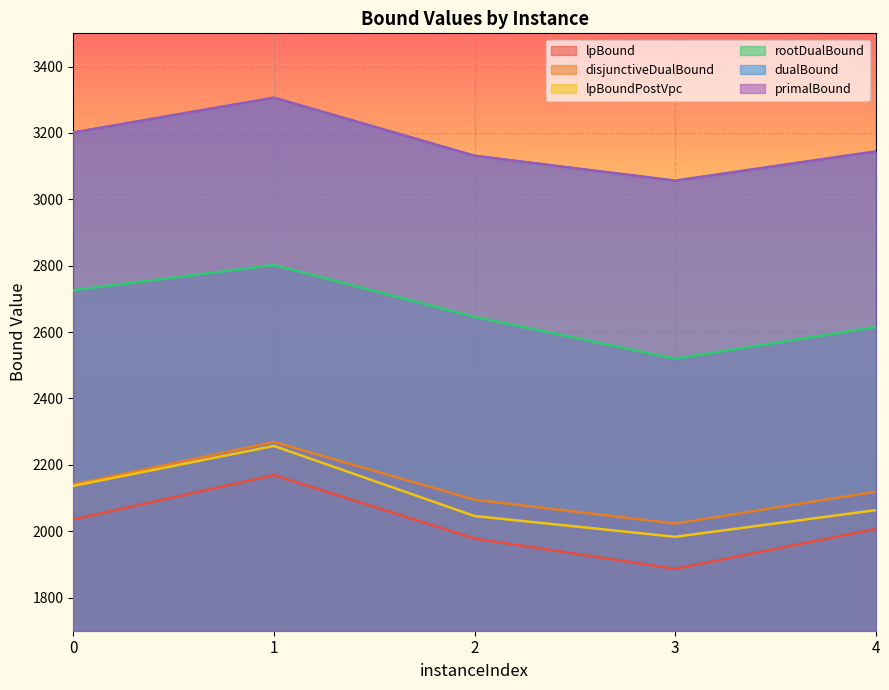

Where is the first local minimum for lpBoundPostVpc?

3